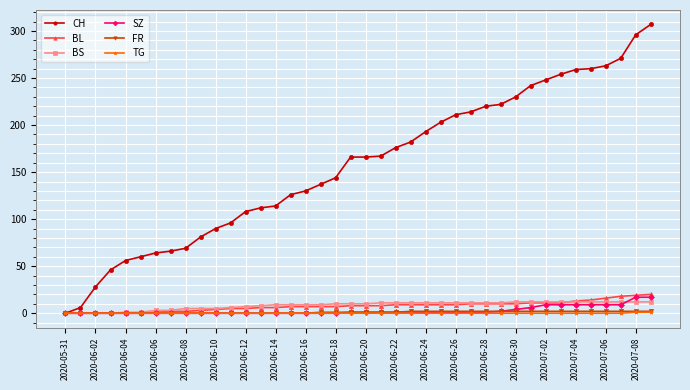

What is the greatest value displayed?

307